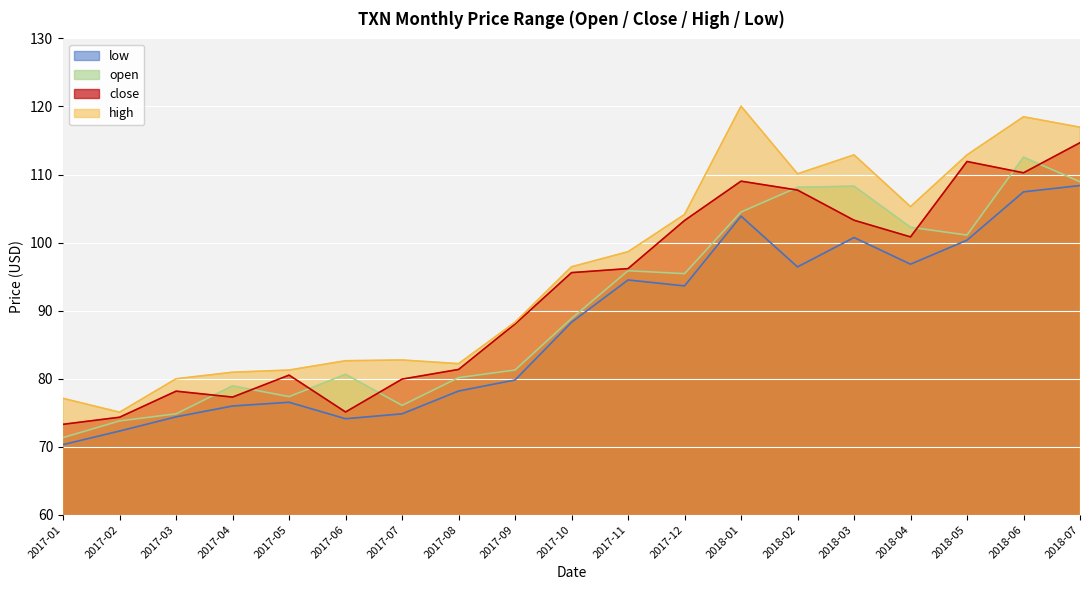

Reading left to right, extract all data points from this chart.

open: 2018-07=108.9	2018-06=112.5	2018-05=101.1	2018-04=102.2	2018-03=108.3	2018-02=108.1	2018-01=104.5	2017-12=95.4	2017-11=95.9	2017-10=88.8	2017-09=81.3	2017-08=80.2	2017-07=76.1	2017-06=80.6	2017-05=77.4	2017-04=78.9	2017-03=74.8	2017-02=73.8	2017-01=71.3
close: 2018-07=114.7	2018-06=110.2	2018-05=111.9	2018-04=100.8	2018-03=103.3	2018-02=107.7	2018-01=109.0	2017-12=103.2	2017-11=96.2	2017-10=95.6	2017-09=88.0	2017-08=81.3	2017-07=79.9	2017-06=75.1	2017-05=80.5	2017-04=77.3	2017-03=78.2	2017-02=74.3	2017-01=73.3
high: 2018-07=117.0	2018-06=118.5	2018-05=112.9	2018-04=105.3	2018-03=112.9	2018-02=110.1	2018-01=120.0	2017-12=104.1	2017-11=98.7	2017-10=96.4	2017-09=88.3	2017-08=82.2	2017-07=82.7	2017-06=82.6	2017-05=81.3	2017-04=80.9	2017-03=80.0	2017-02=75.1	2017-01=77.1
low: 2018-07=108.4	2018-06=107.5	2018-05=100.3	2018-04=96.8	2018-03=100.7	2018-02=96.4	2018-01=103.9	2017-12=93.6	2017-11=94.5	2017-10=88.3	2017-09=79.8	2017-08=78.2	2017-07=74.8	2017-06=74.1	2017-05=76.5	2017-04=76.0	2017-03=74.4	2017-02=72.3	2017-01=70.3